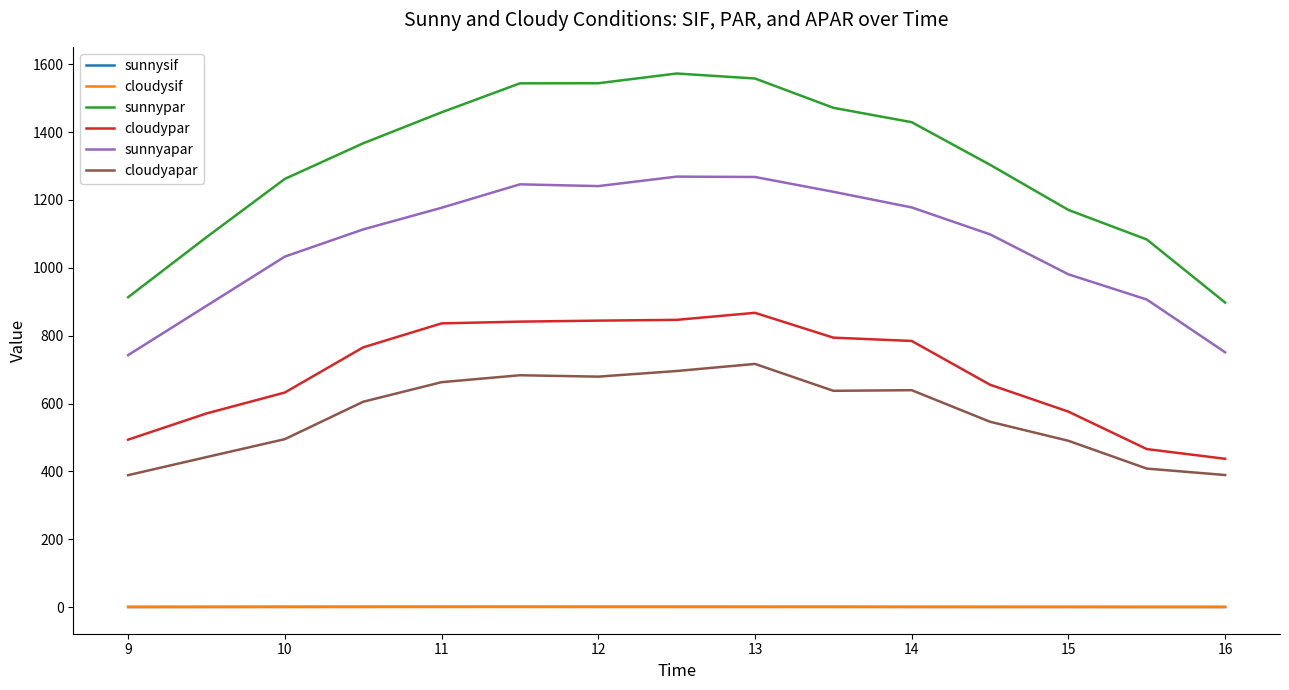

Is this an area chart (filled region under the line)?

No